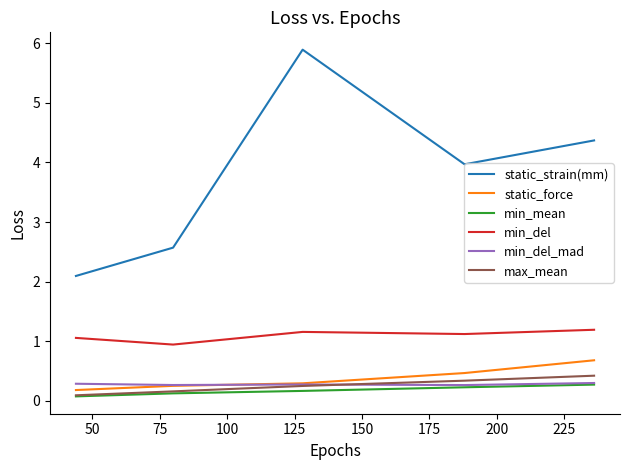

True or false: static_strain(mm) and static_force intersect in this chart.

False